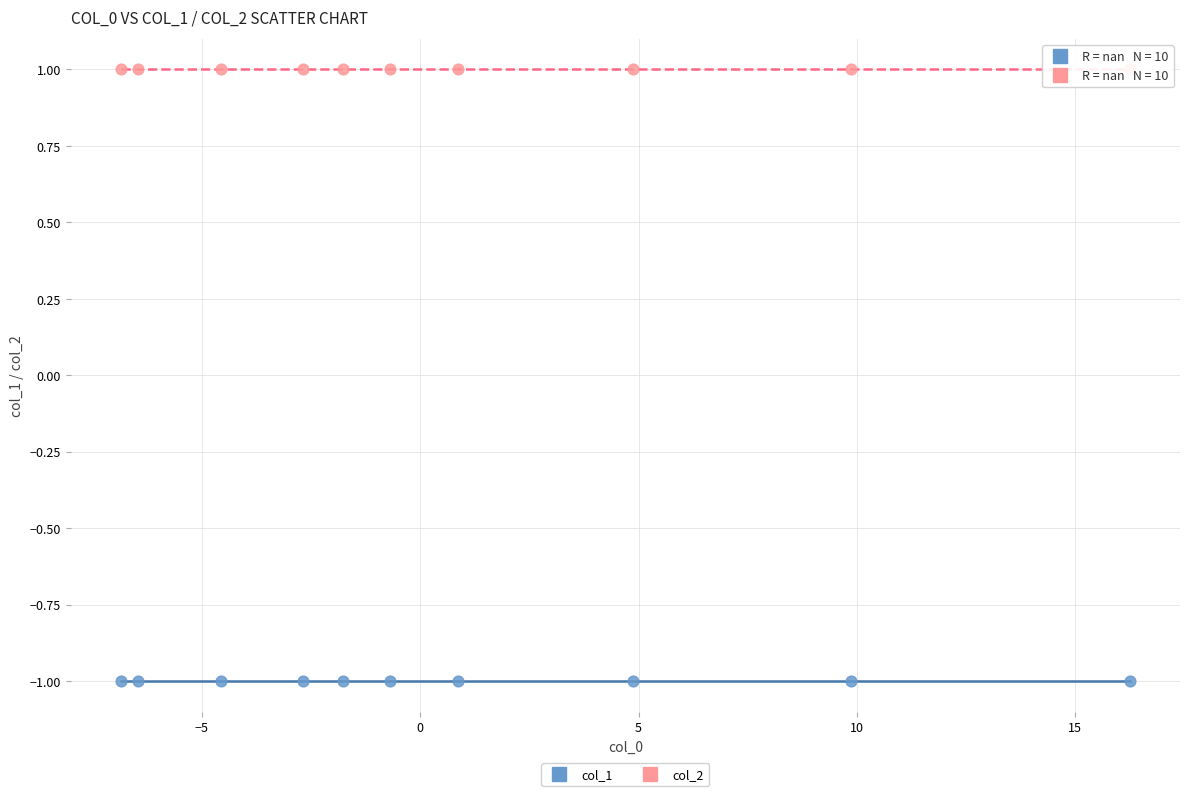

Which series contains the highest Y value?

col_2